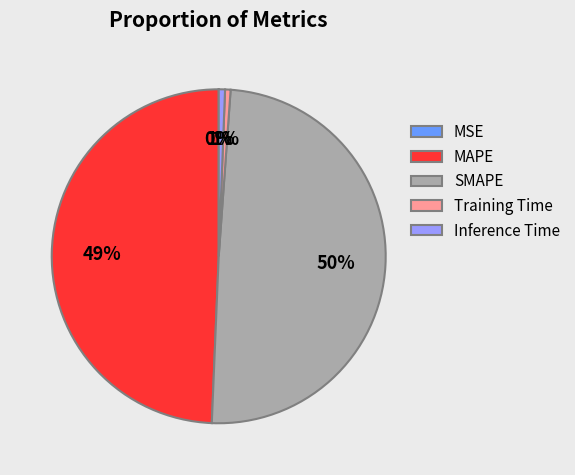

To the nearest percent, what portion does MAPE represent?

49%